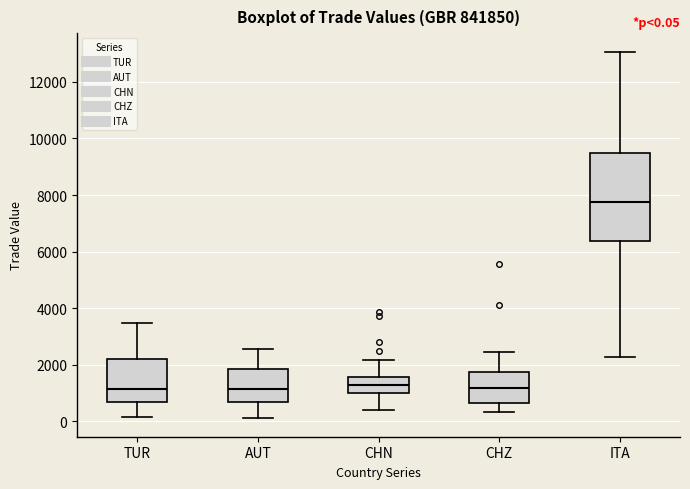

Which box is the tallest, from its lower edge to its upper edge?

ITA